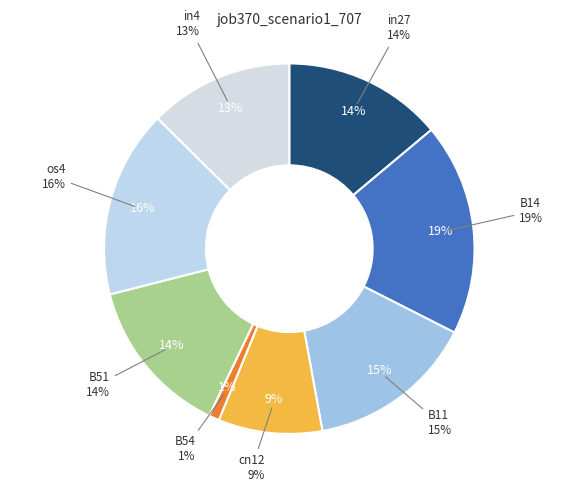

To the nearest percent, what is the combined percentage of os4 and B54?

17%